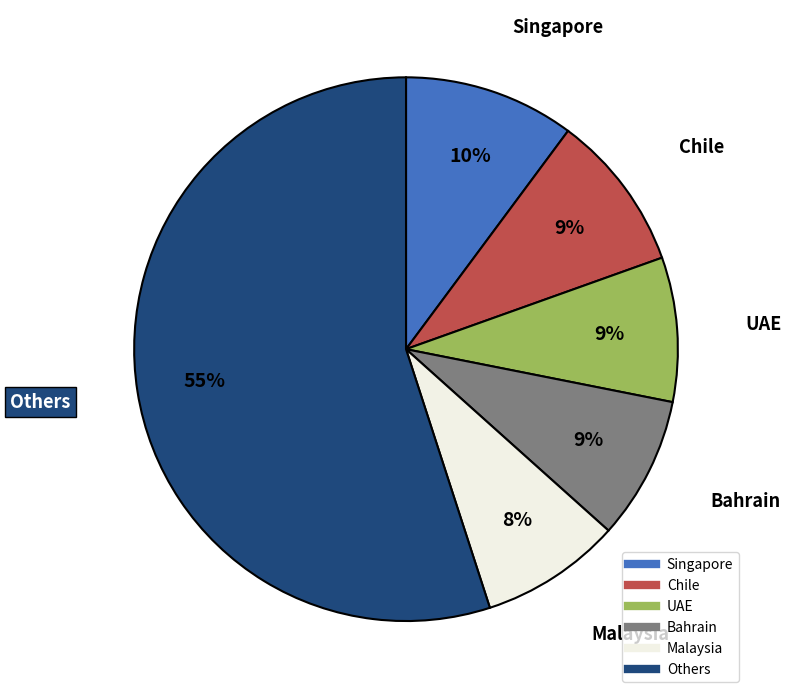

To the nearest percent, what is the average slice percentage?

17%